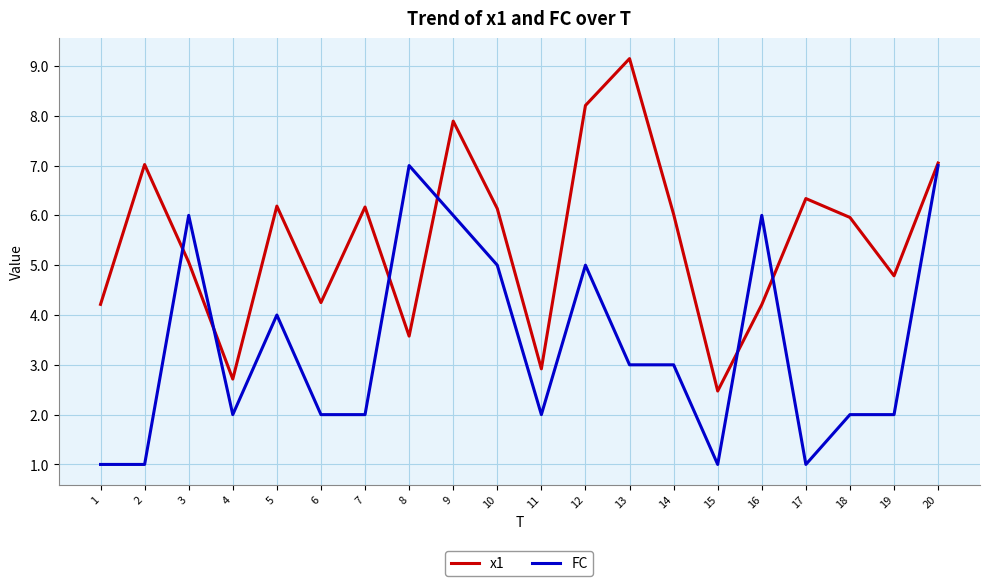

What is the average value of the FC series?

3.4